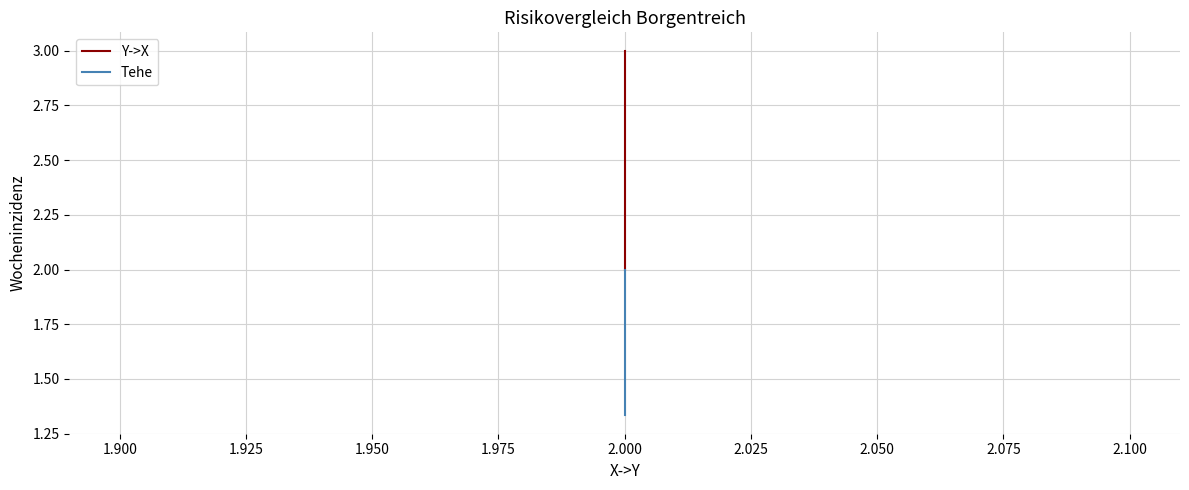

List the series in order of their peak value, lowest first.

Tehe, Y->X